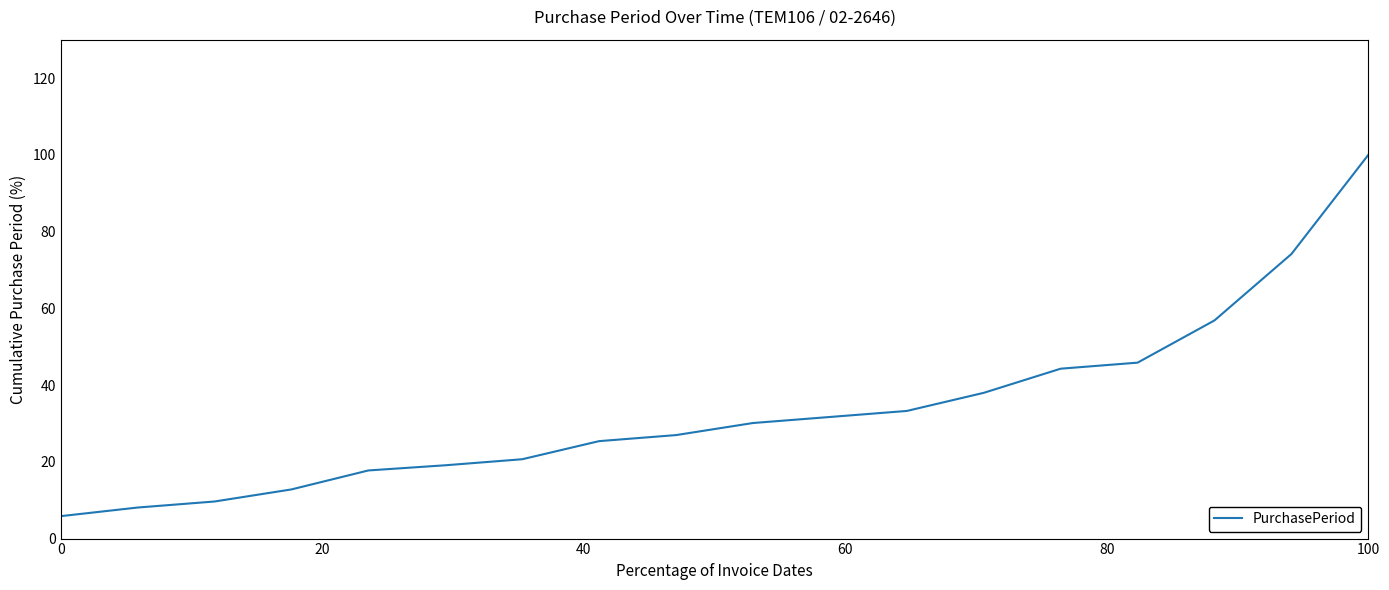

How many values are below 30?

9